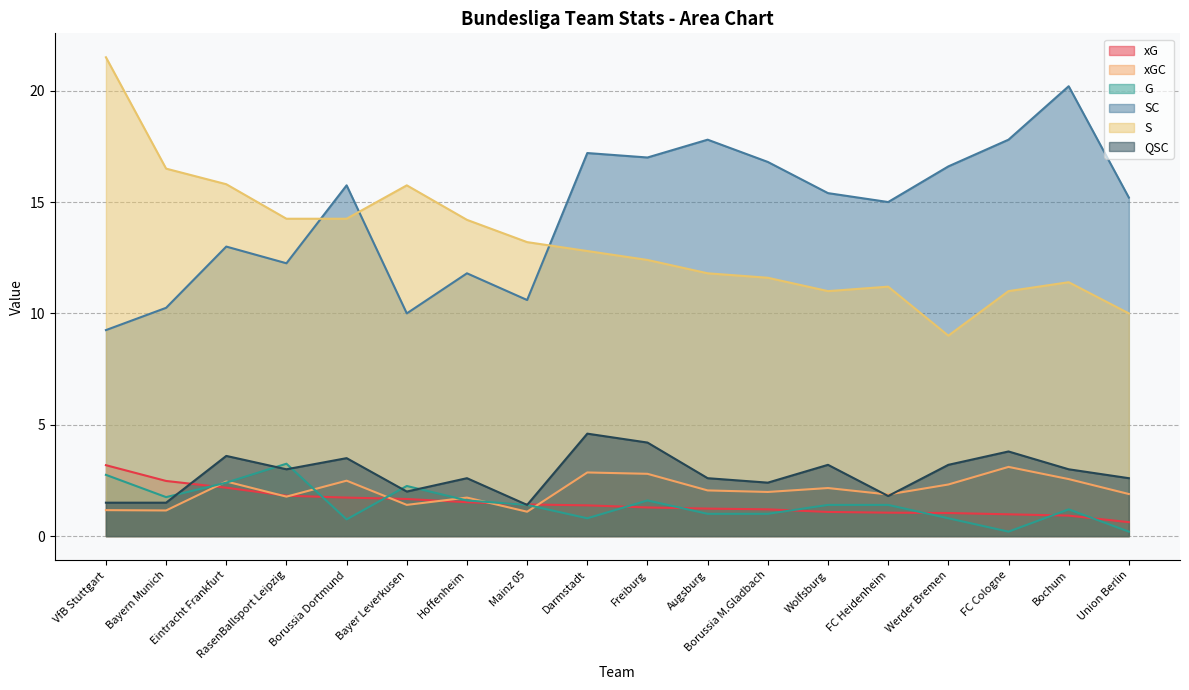

Where do QSC and G first cross each other?

Bayern Munich and Eintracht Frankfurt